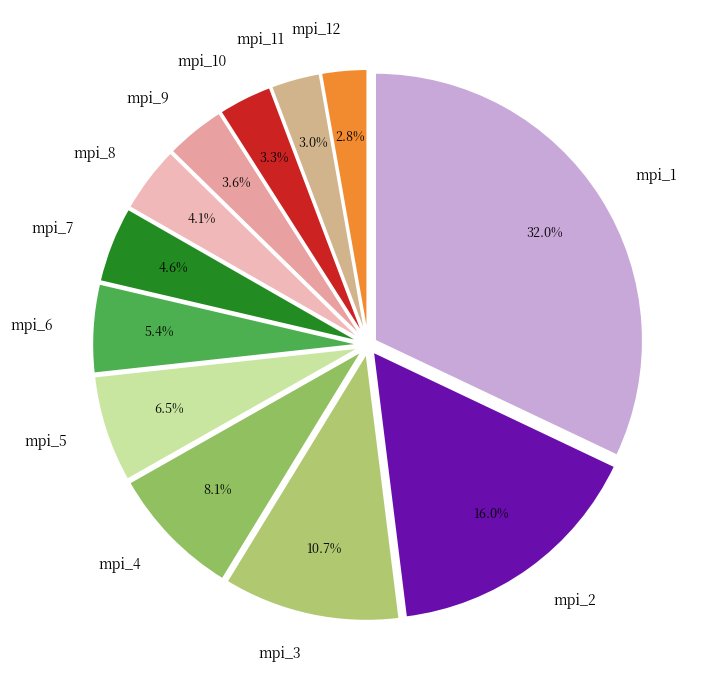

Which has a higher value, mpi_7 or mpi_4?

mpi_4